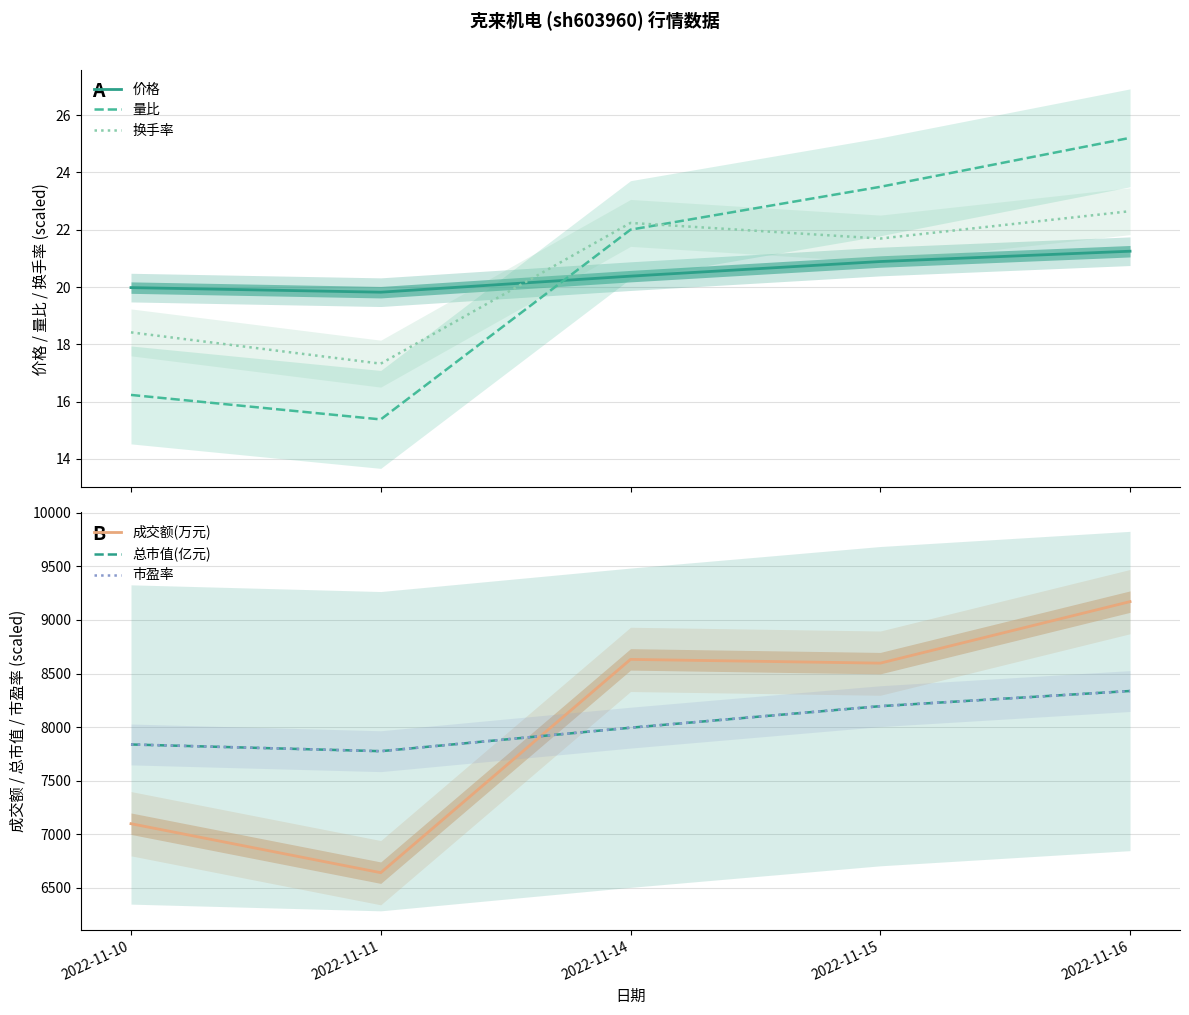

Which category has the lowest value in the 量比 series?

2022-11-11